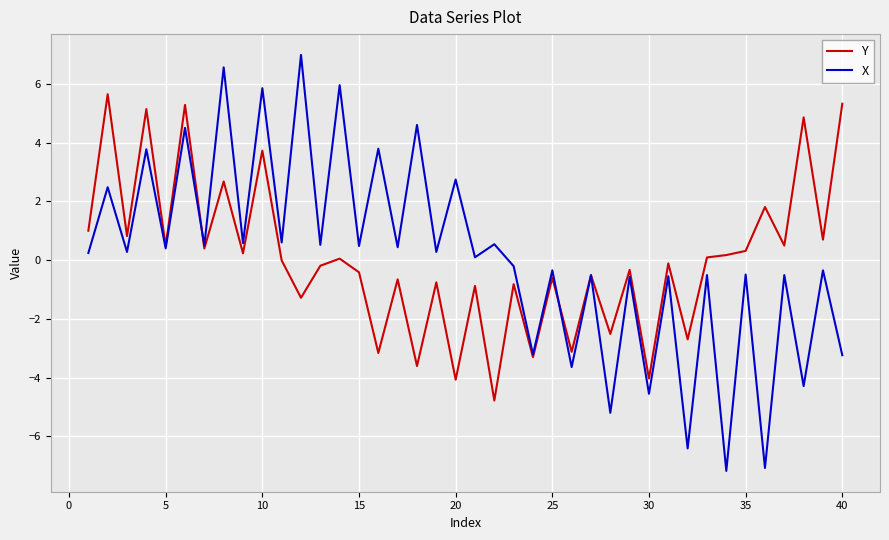

Which series has the widest spread of values?

X